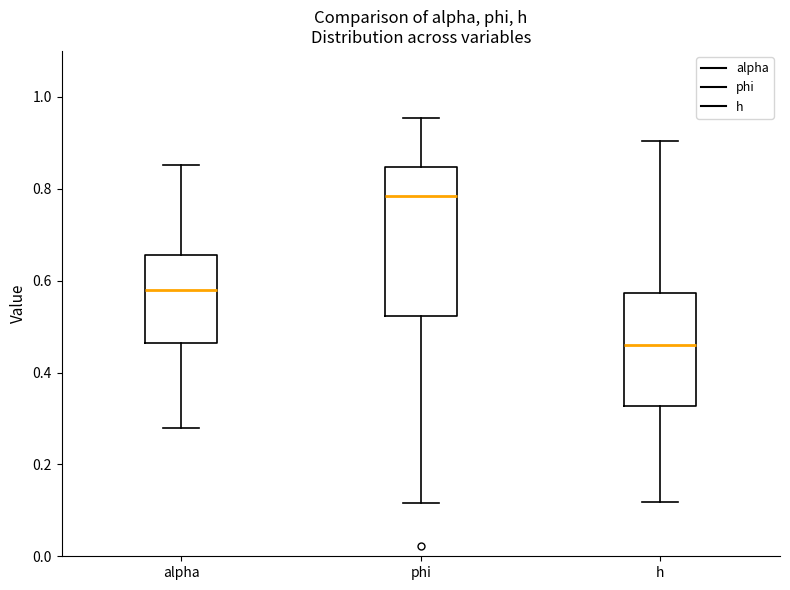

Which box has the highest median line?

phi